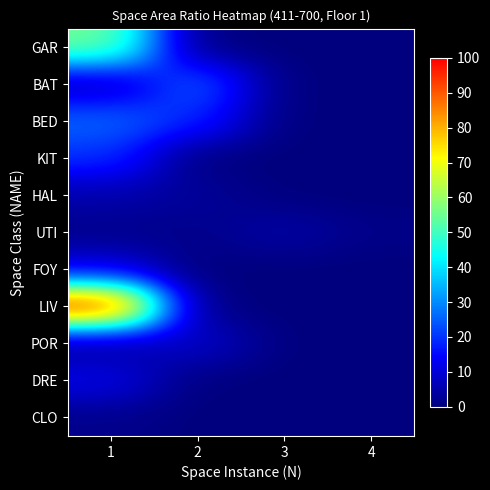

Reading left to right, extract all data points from this chart.

GAR: 1=55.7	2=0.0	3=0.0	4=0.0
BAT: 1=6.0	2=26.0	3=0.0	4=0.0
BED: 1=26.0	2=18.4	3=0.0	4=0.0
KIT: 1=19.7	2=0.0	3=0.0	4=0.0
HAL: 1=5.1	2=3.1	3=0.0	4=0.0
UTI: 1=1.4	2=1.4	3=4.7	4=1.1
FOY: 1=10.8	2=0.0	3=0.0	4=0.0
LIV: 1=100.0	2=0.0	3=0.0	4=0.0
POR: 1=2.4	2=9.4	3=0.0	4=0.0
DRE: 1=12.2	2=0.0	3=0.0	4=0.0
CLO: 1=1.5	2=0.0	3=0.0	4=0.0